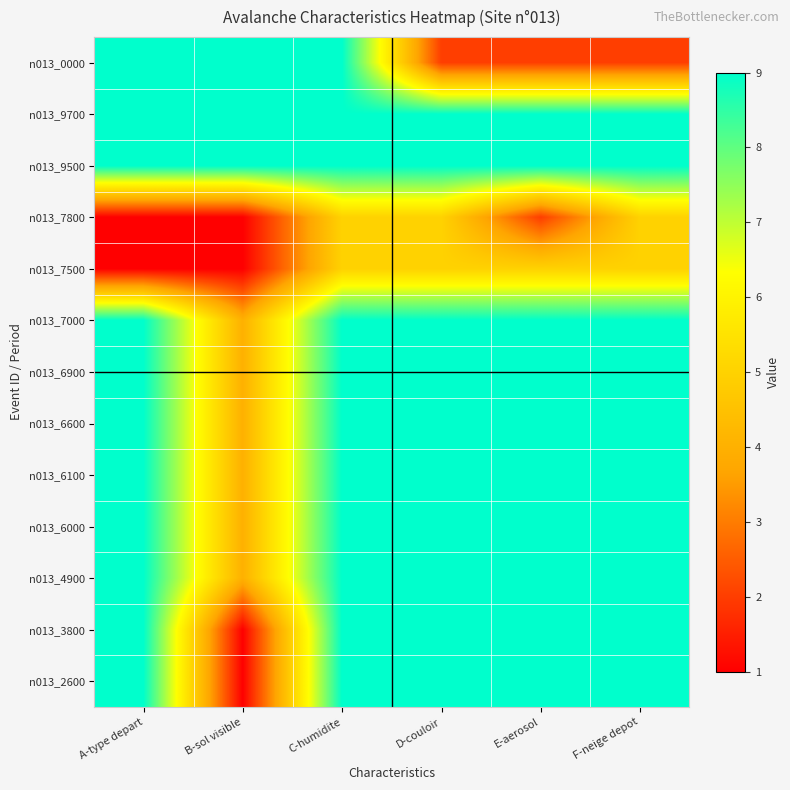

At which category is the sum across all series the highest?

C-humidite